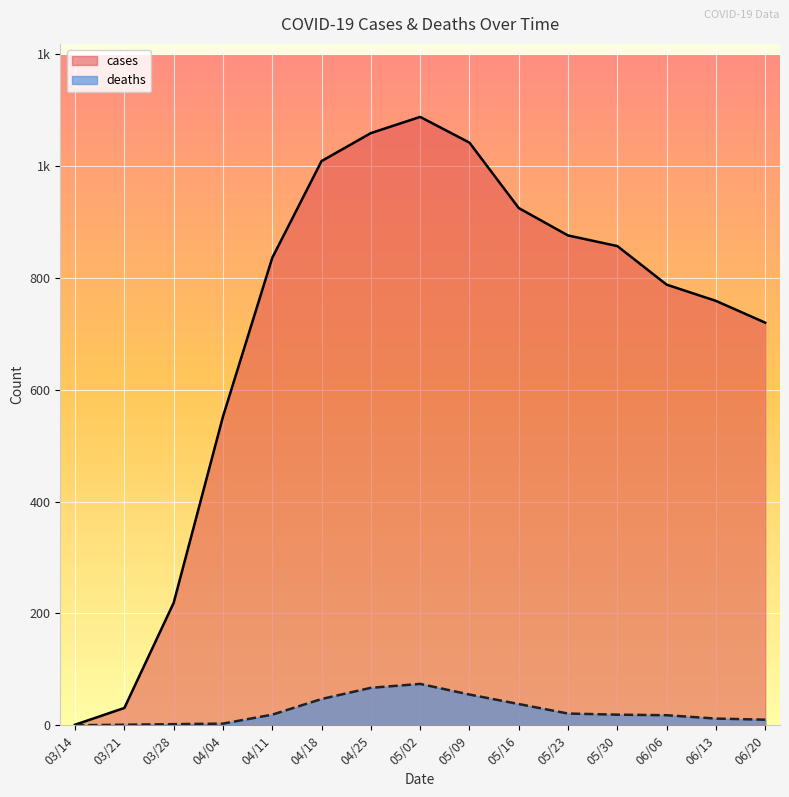

The deaths series shows 18 at 06/06. True or false?

True